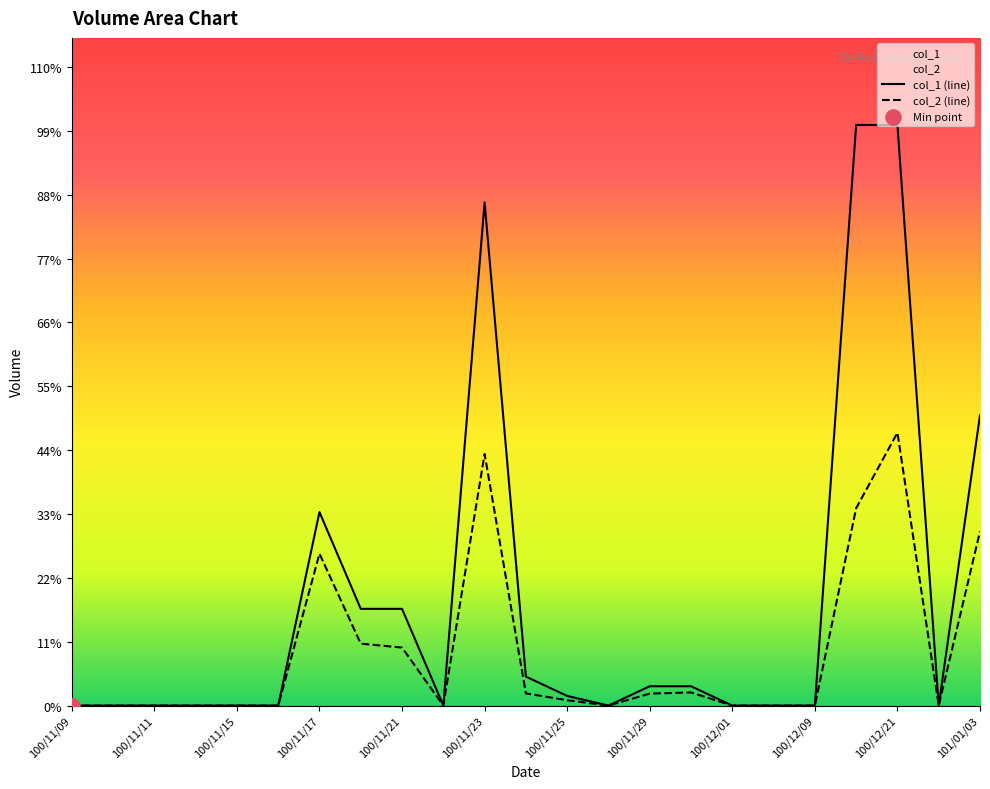

Which series has the largest total across all categories?

col_1 (line)